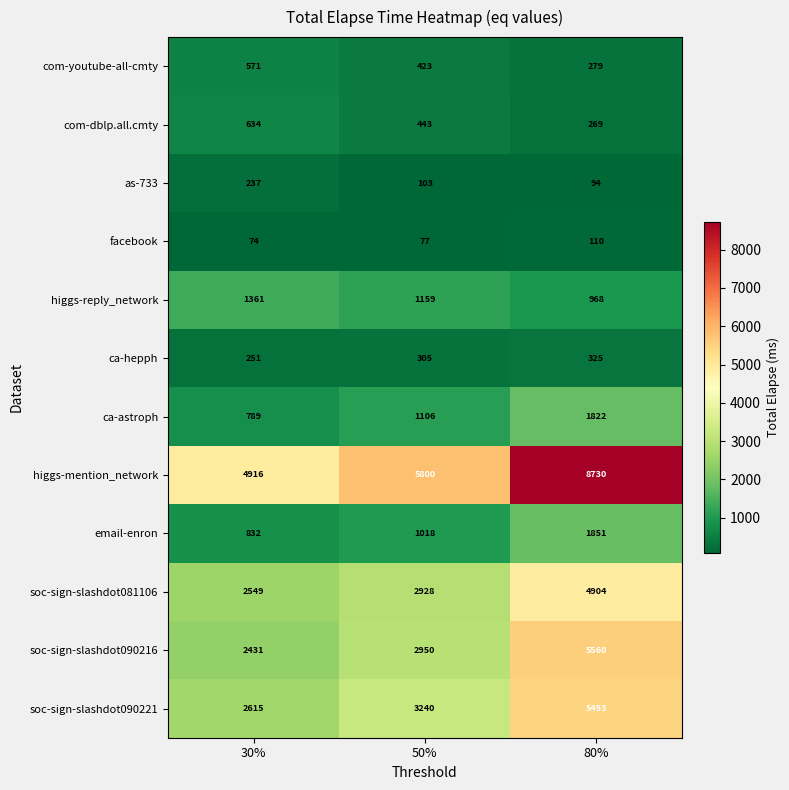

Which series has the largest range (max minus min)?

higgs-mention_network